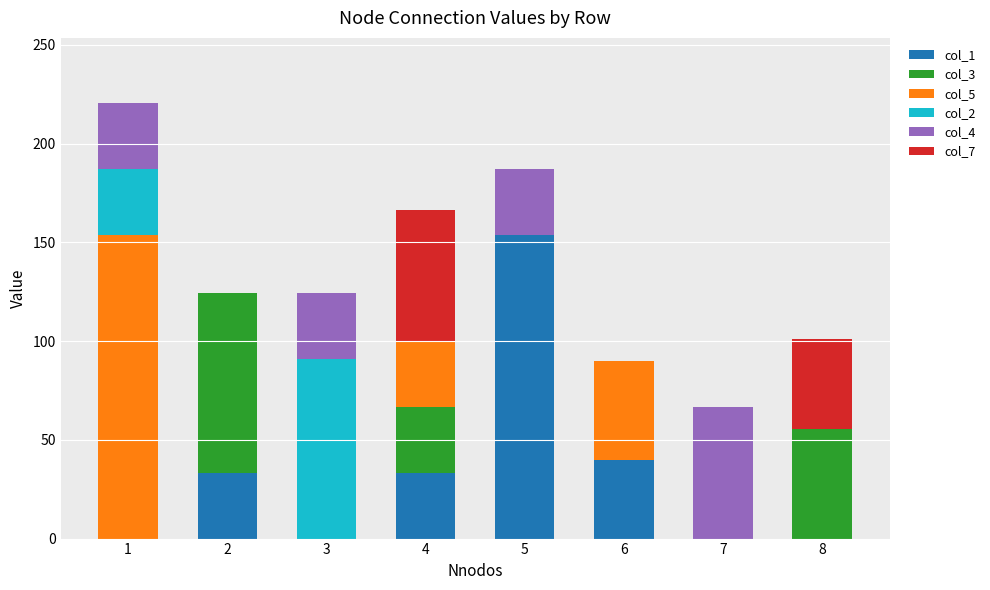

What is the sum of all col_1 values?

260.5